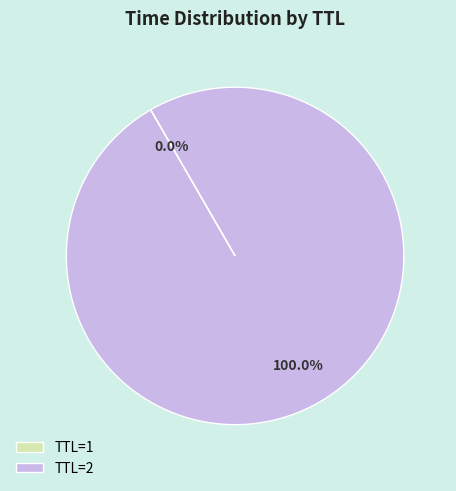

Is TTL=2 the majority of the pie?

Yes